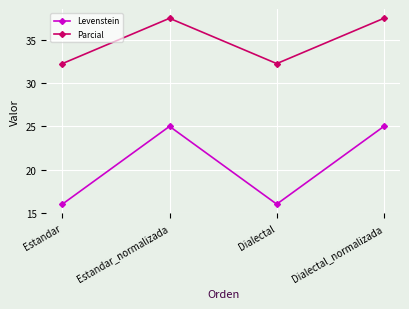

What value does the Levenstein series have at Dialectal_normalizada?

25.0